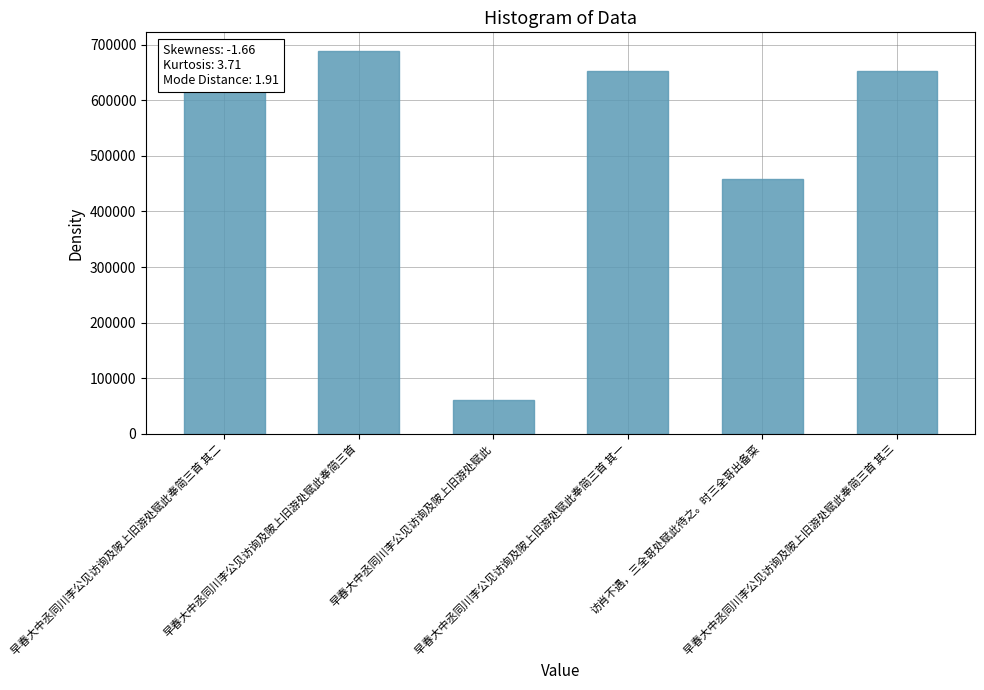

What is the value of the 1st bar from the left?

652305